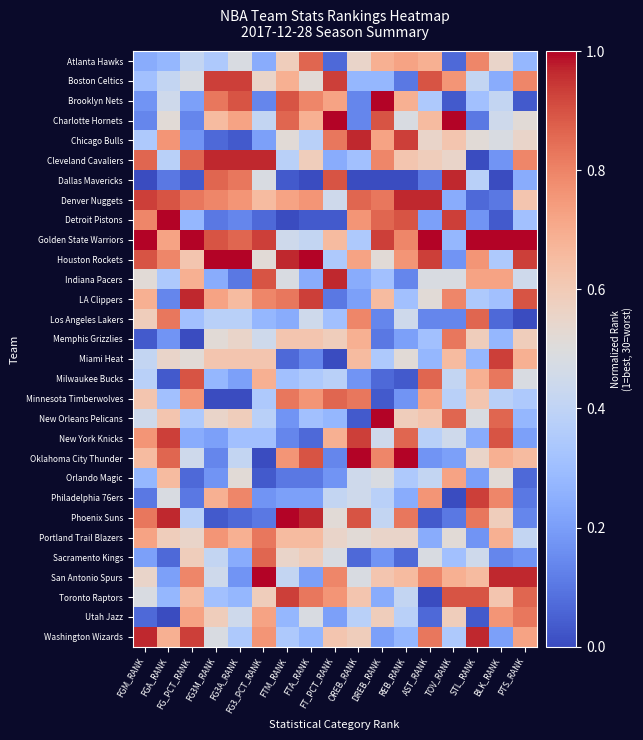

How many series are shown in this chart?

30